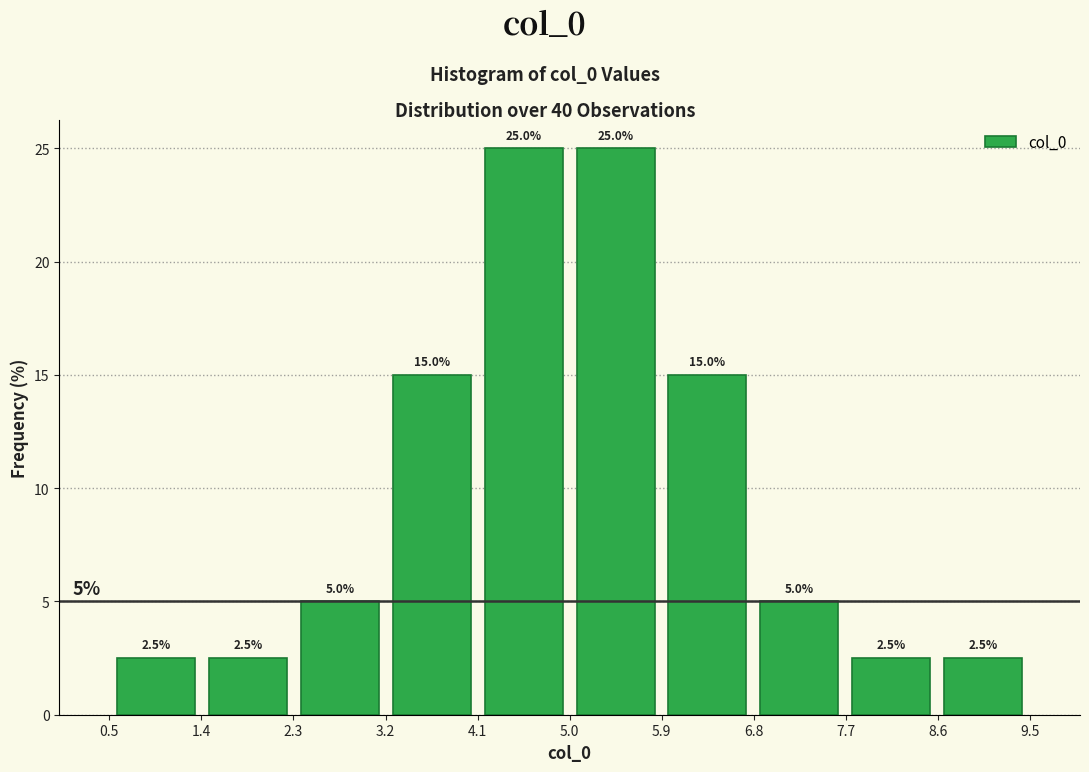

How tall is the bar that spans 8.6 to 9.5 on the x-axis? The bar edges are not printed on the chart, so give them approximately, as read against the axis.

2.5